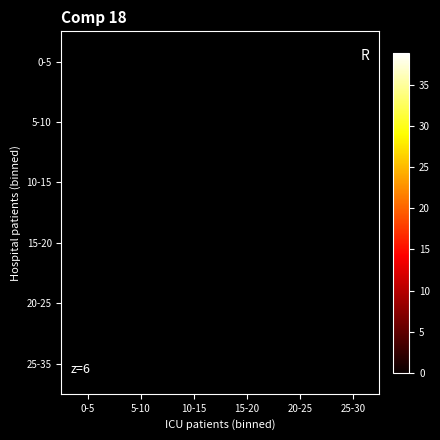

What value does the 15-20 series have at 20-25?

8.0